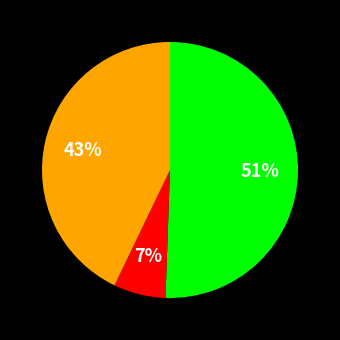

To the nearest percent, what is the difference between the largest and smallest slice percentages?

44%